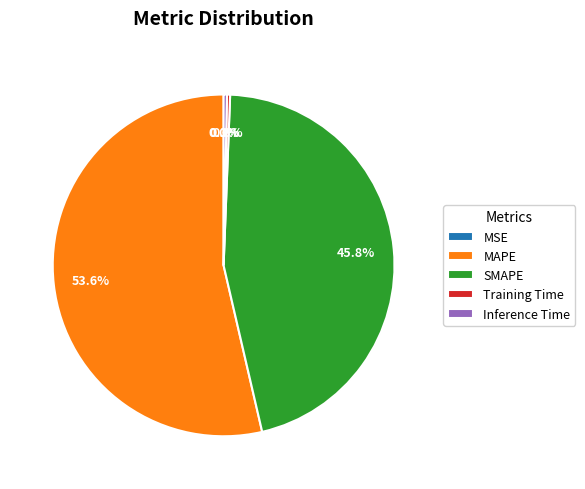

What portion of the pie excludes MAPE?

46.4%